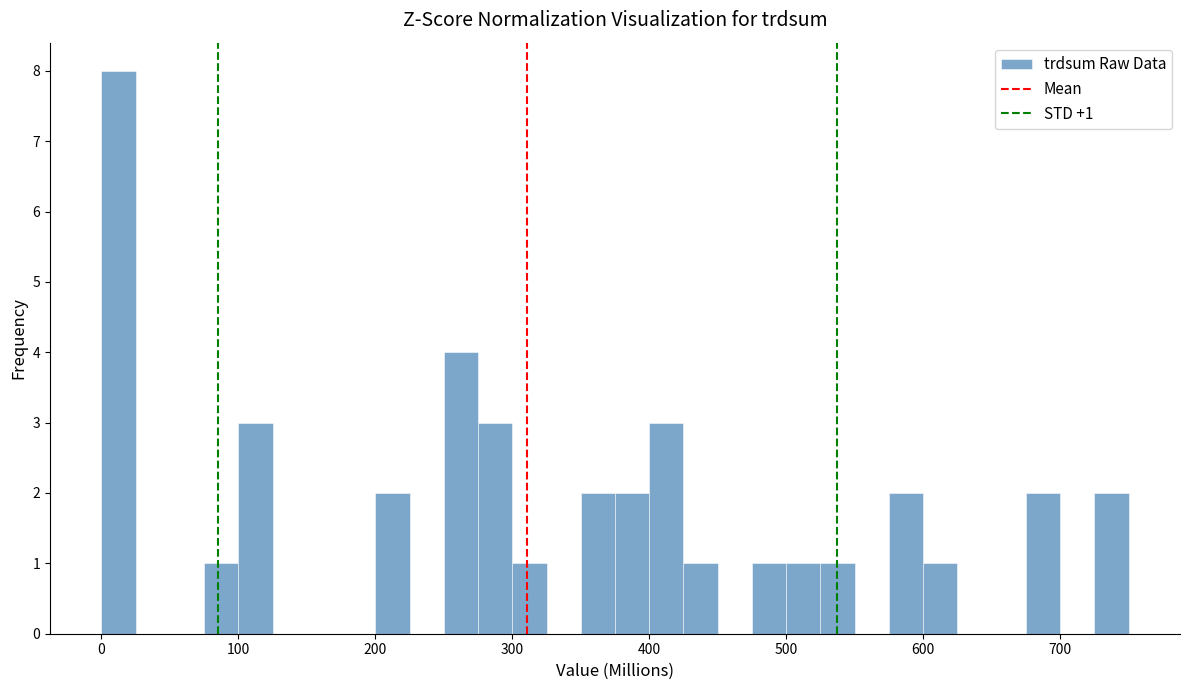

Around what value on the x-axis is the tallest bar? Give the approximate position of its centre, as read against the axis.

10